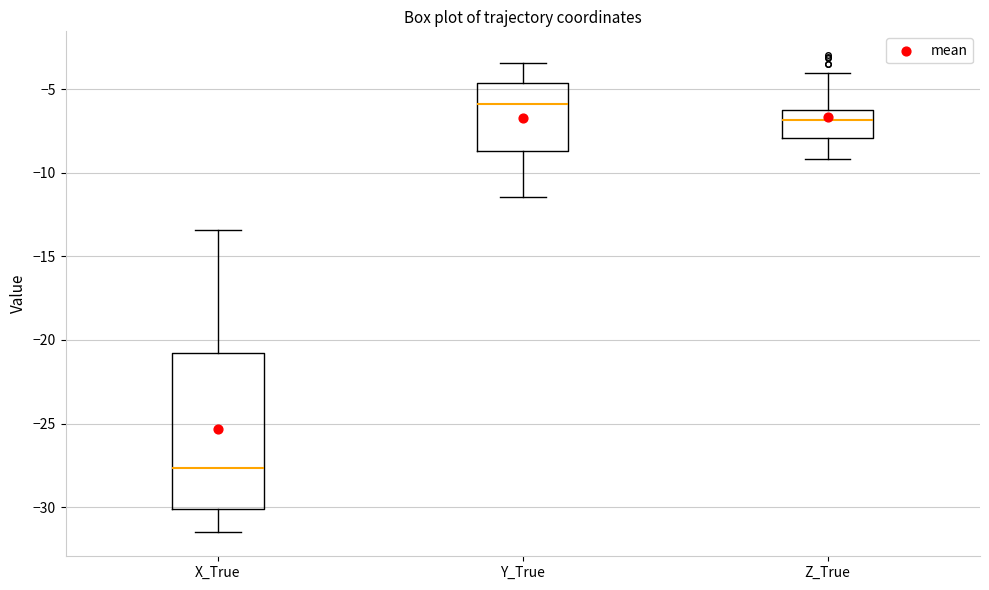

Which box's median line is the highest?

Y_True